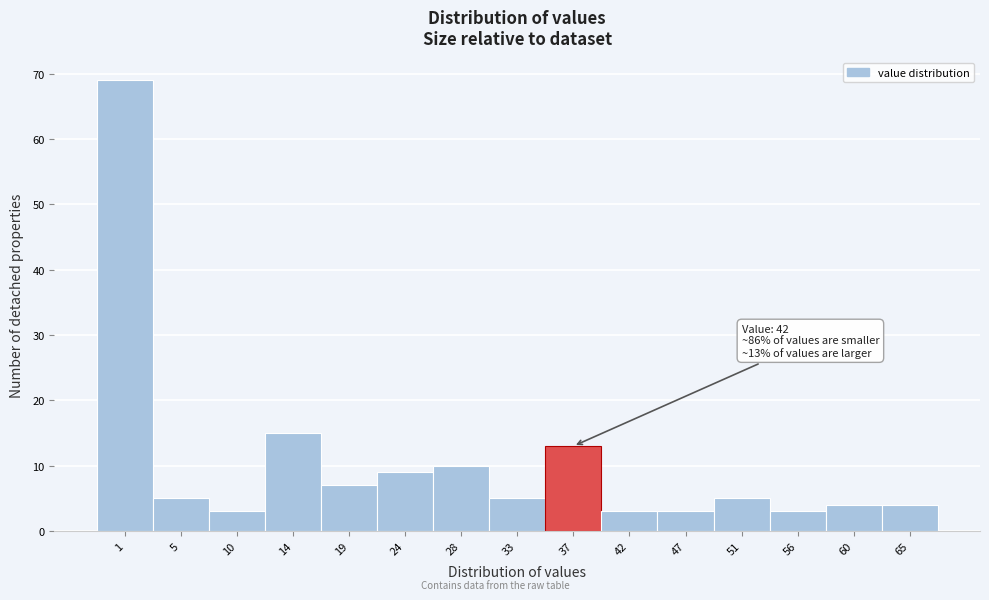

Reading left to right, extract all data points from this chart.

1=69	5=5	10=3	14=15	19=7	24=9	28=10	33=5	37=13	42=3	47=3	51=5	56=3	60=4	65=4